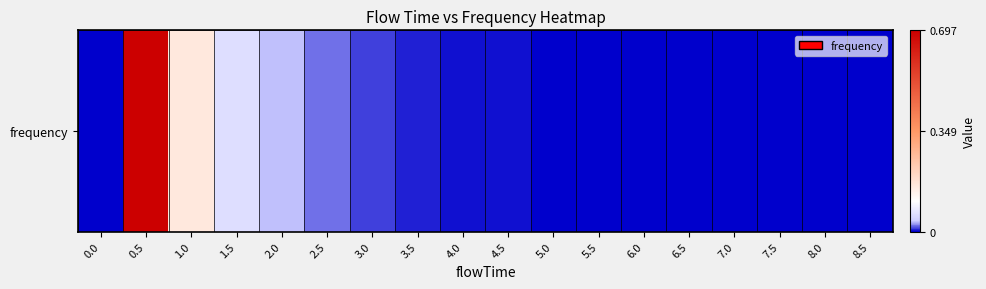

Rank the categories by value from lowest to highest.

0.0, 8.0, 8.5, 7.5, 6.0, 7.0, 6.5, 5.0, 5.5, 4.5, 4.0, 3.5, 3.0, 2.5, 2.0, 1.5, 1.0, 0.5